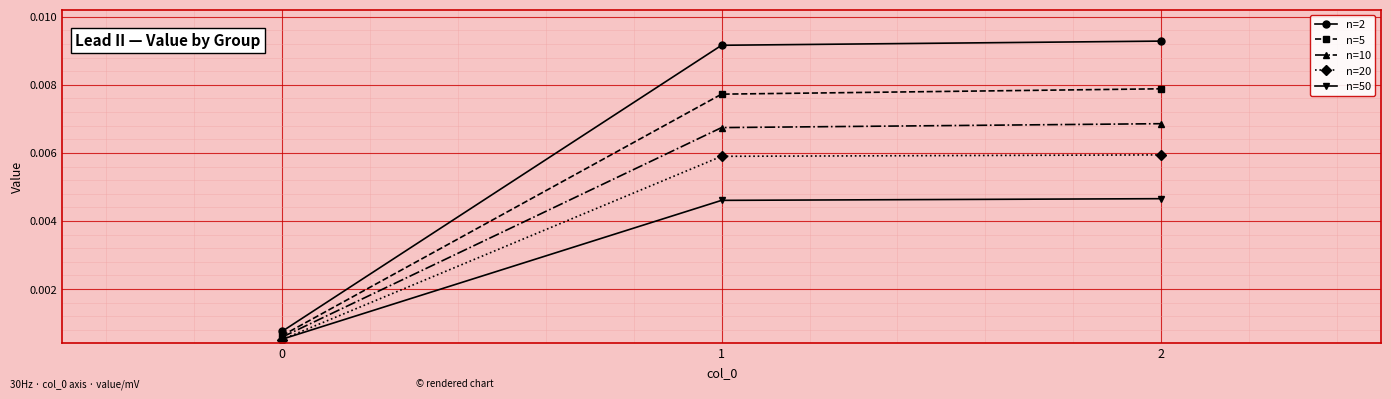

Which series has the largest total across all categories?

n=2